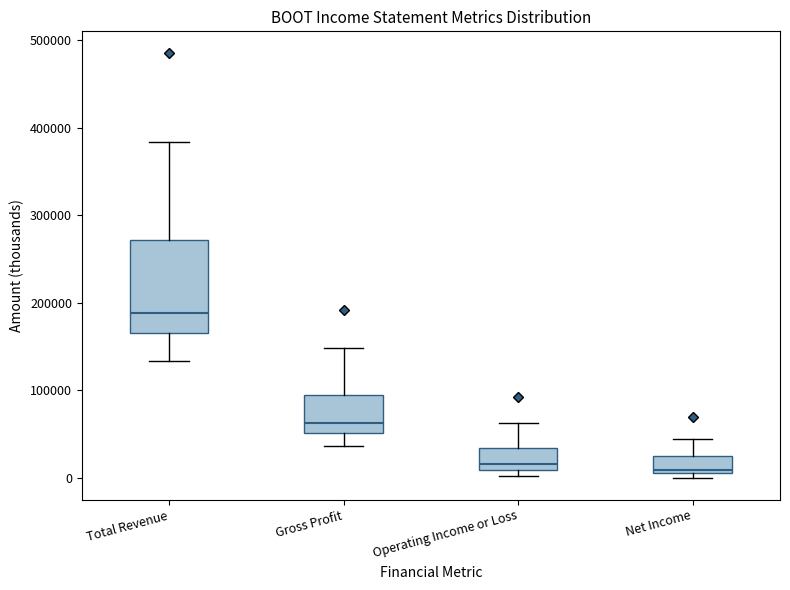

Reading left to right, transcribe this box plot: for each box, give where its median line is, the range the box spans, and where its two whiskers end, as read against the y-axis. The values are not printed on the chart, so give them approximately, as read against the axis.

Total Revenue: median 190000, box 170000 to 270000, whiskers 130000 to 380000
Gross Profit: median 60000, box 50000 to 90000, whiskers 40000 to 150000
Operating Income or Loss: median 20000, box 10000 to 30000, whiskers 0 to 60000
Net Income: median 10000 (just above the box's lower edge), box 10000 to 20000, whiskers 0 to 40000